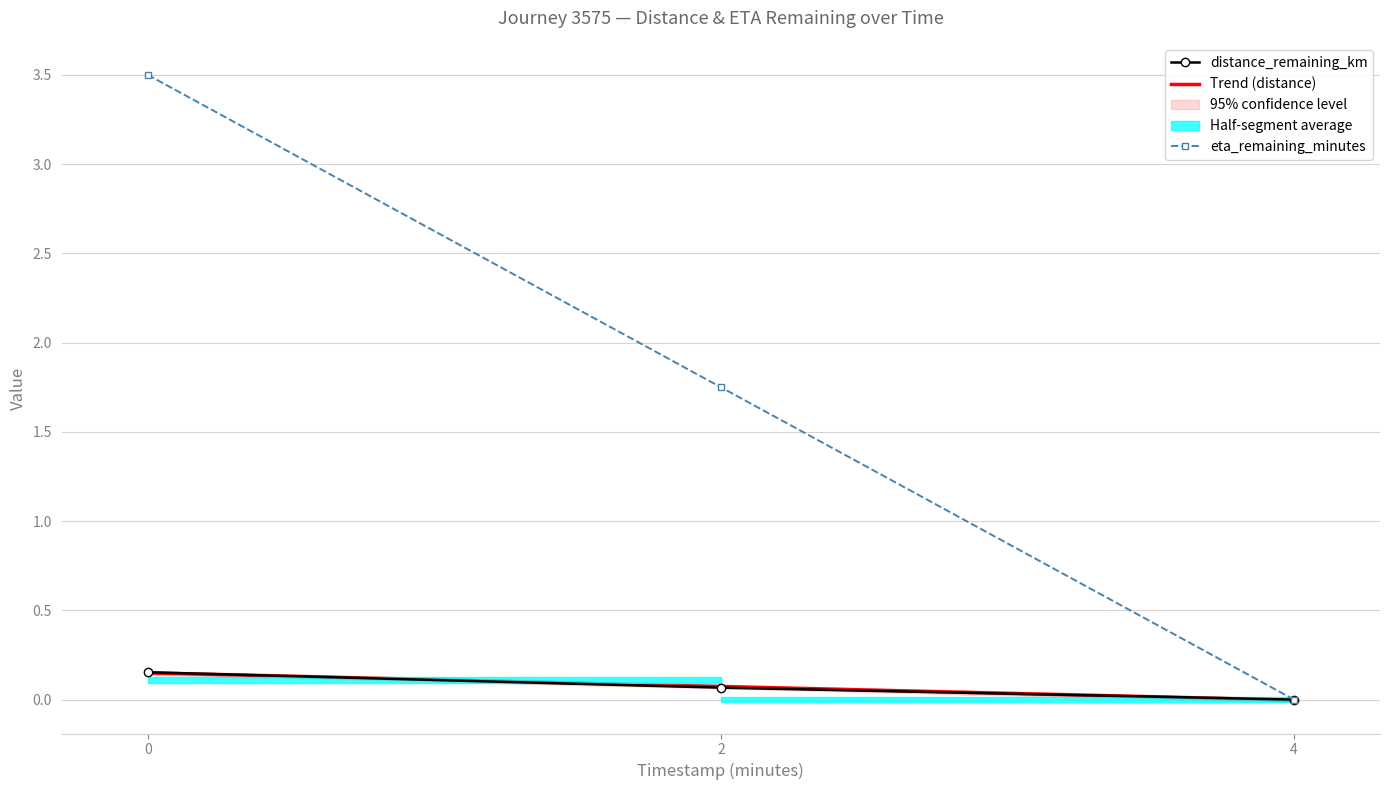

Which series has the widest spread of values?

eta_remaining_minutes